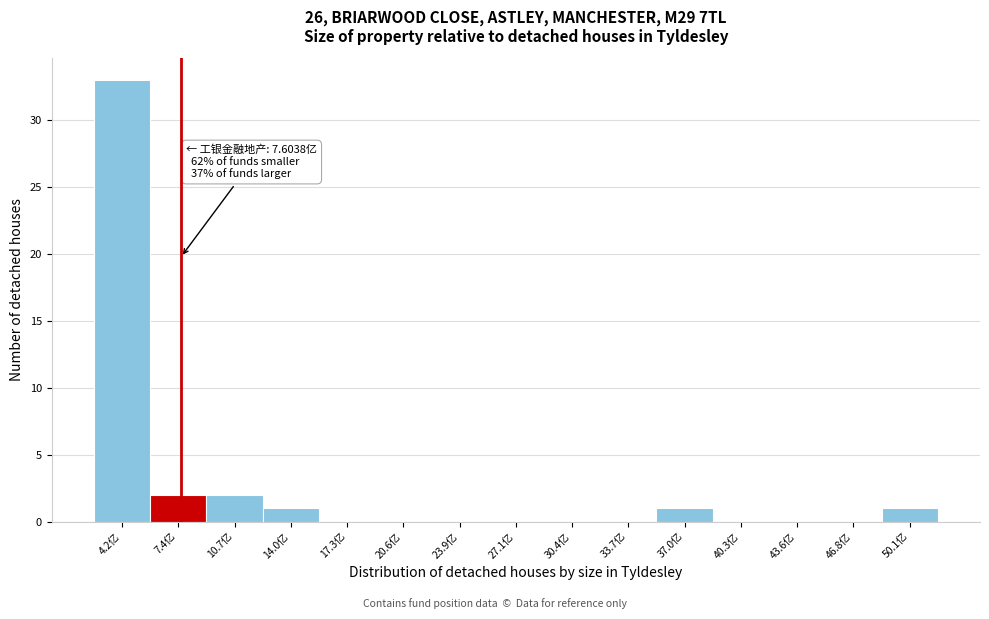

Which range on the x-axis has the tallest bar?

2.5 to 6.0